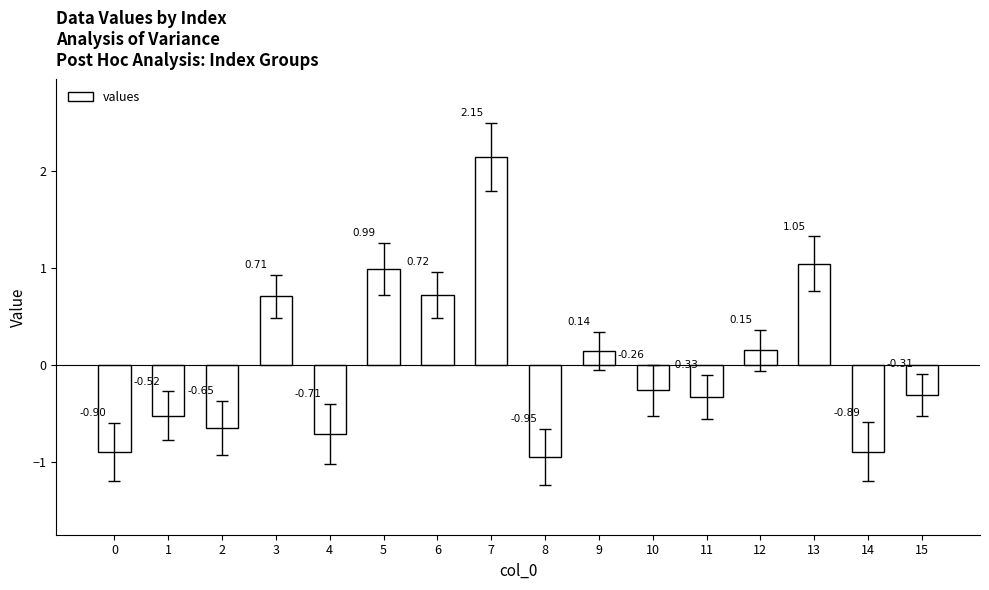

How many bars are there in total?

16